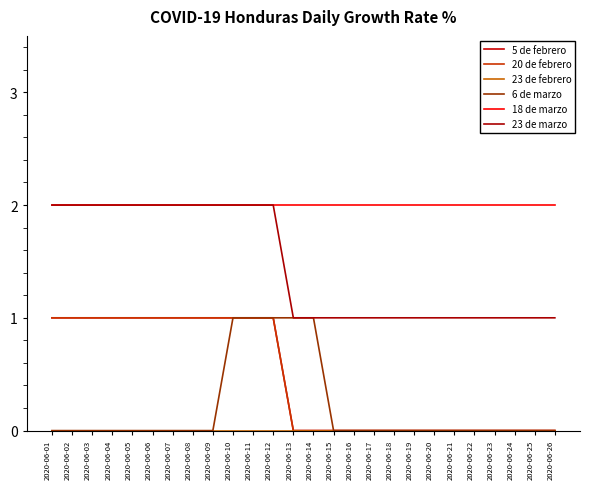

Which series has the widest spread of values?

5 de febrero